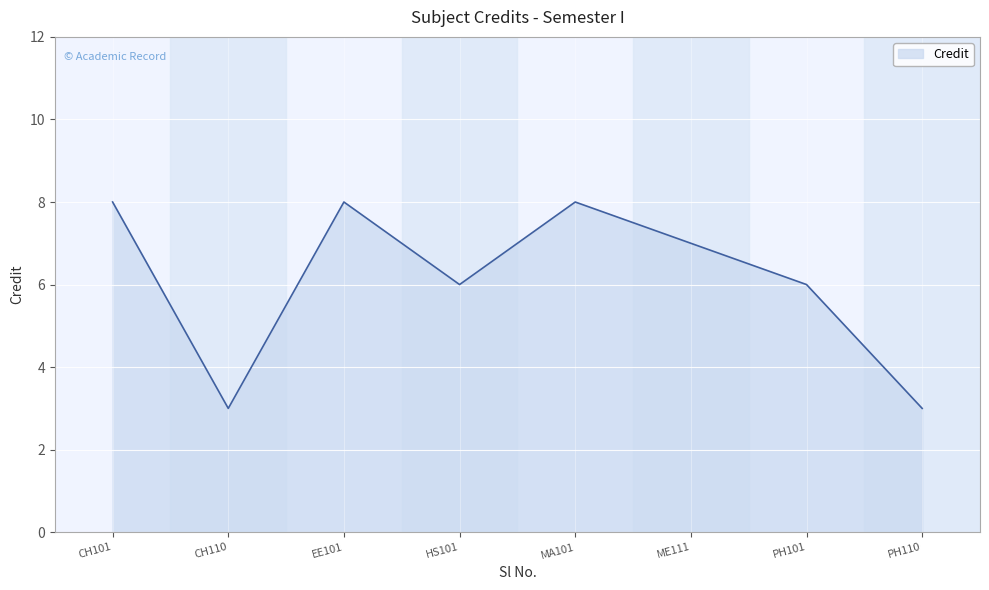

What is the minimum value shown in the chart?

3